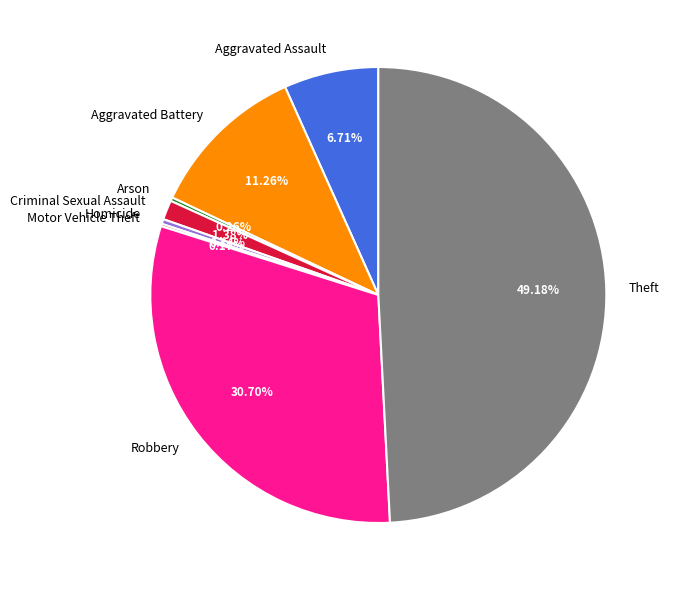

Does any single category account for the majority?

No